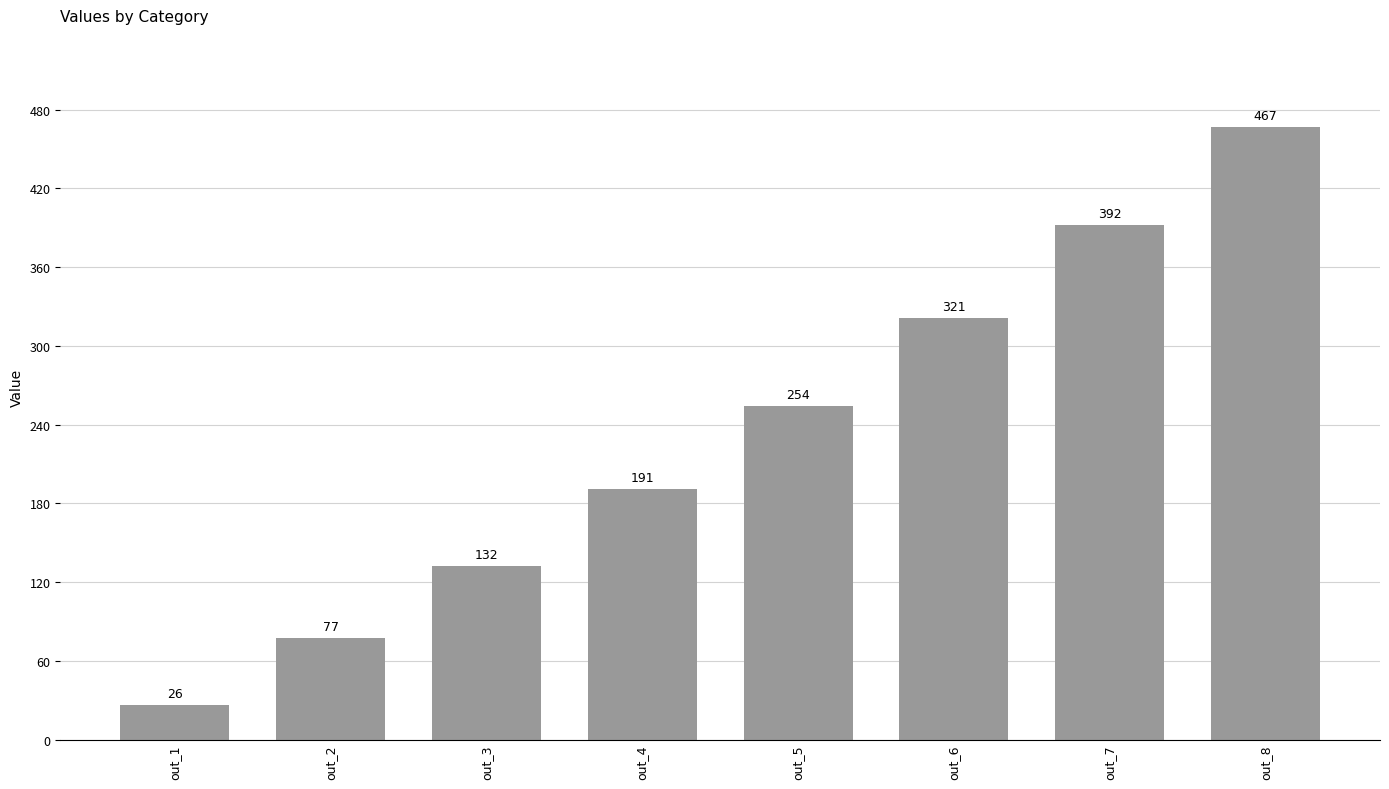

List the labels in order of value, largest first.

out_8, out_7, out_6, out_5, out_4, out_3, out_2, out_1